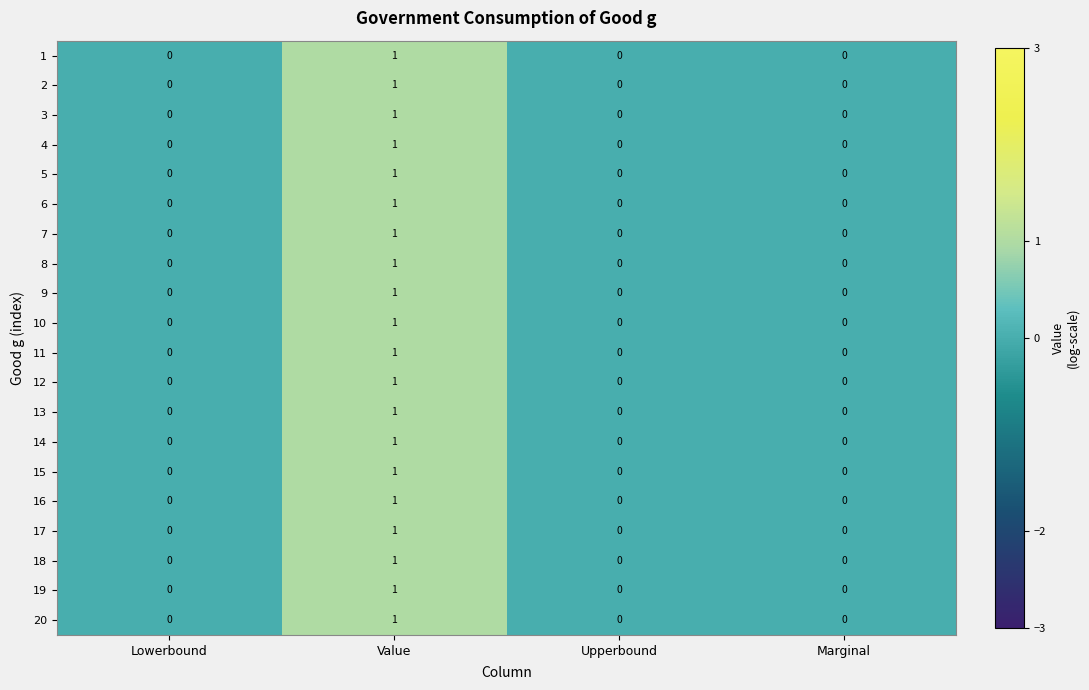

True or false: 16 has a value of -1 at Lowerbound.

False